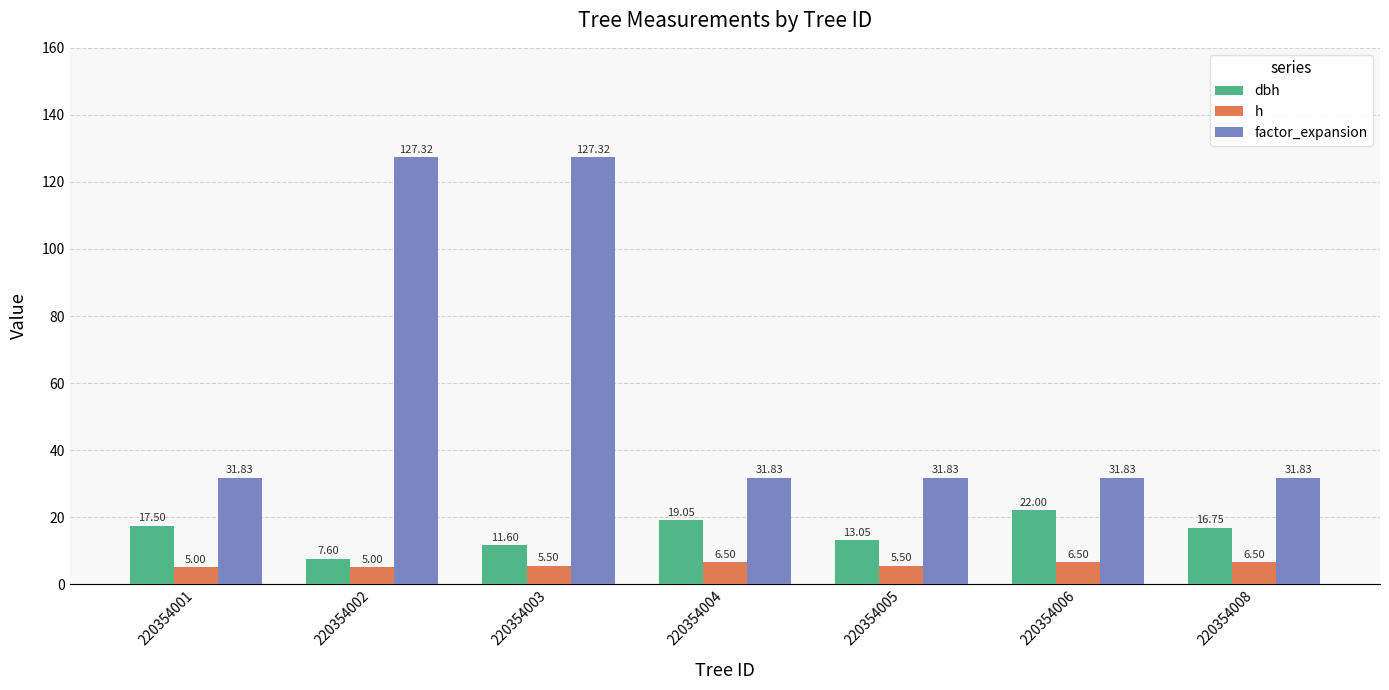

At how many categories does at least one series exceed 8?

7